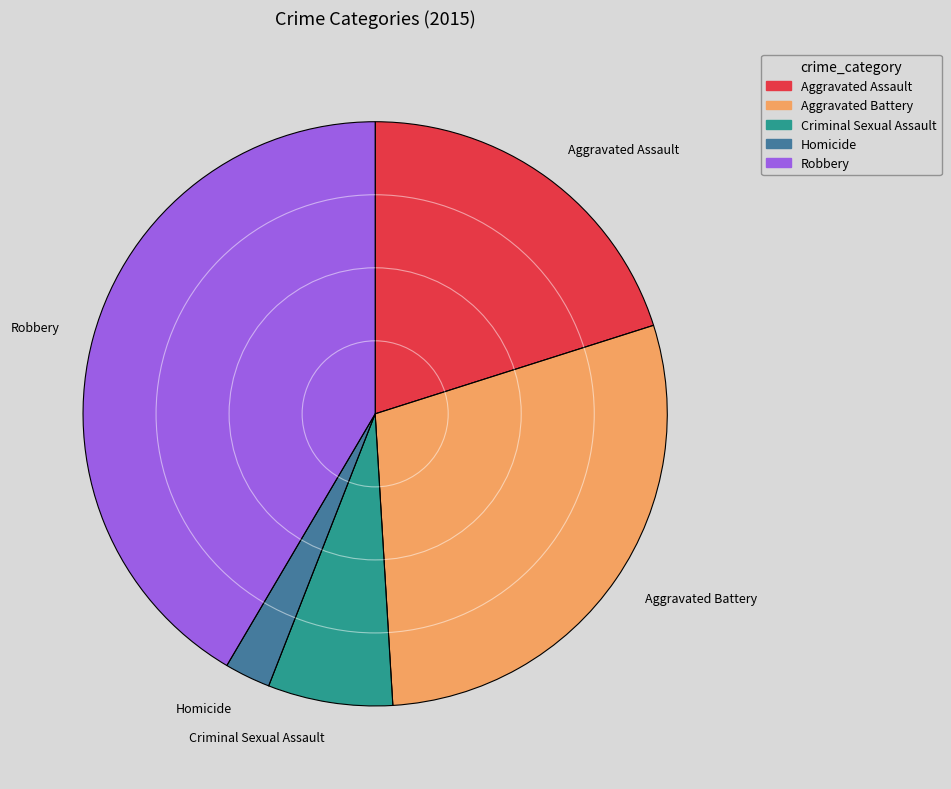

Is there a majority slice in this chart?

No